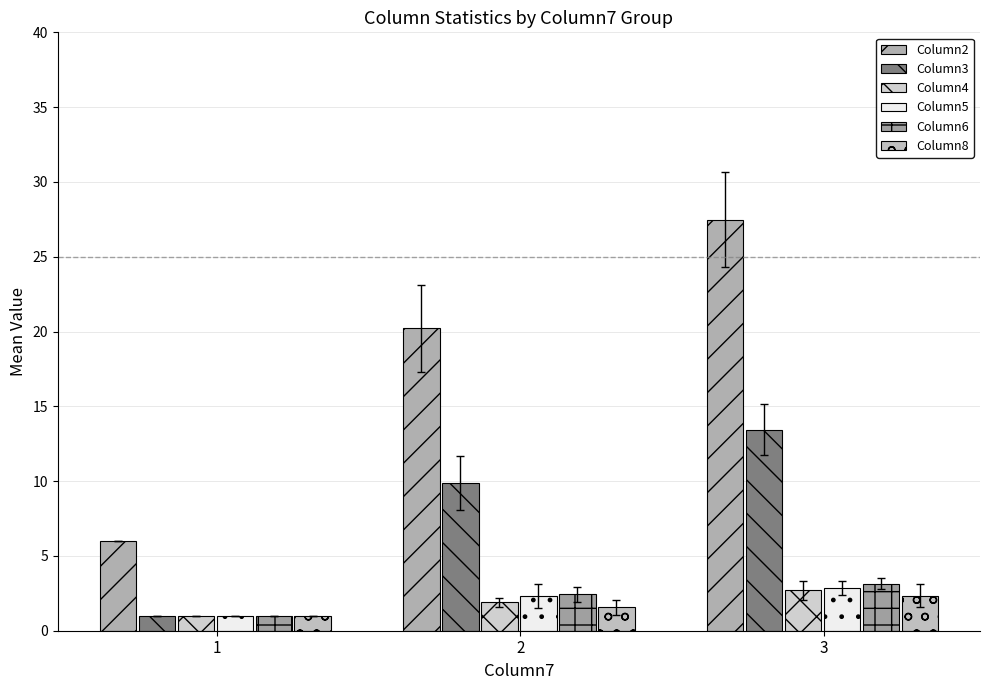

The Column2 series shows 20.2 at 2. True or false?

True